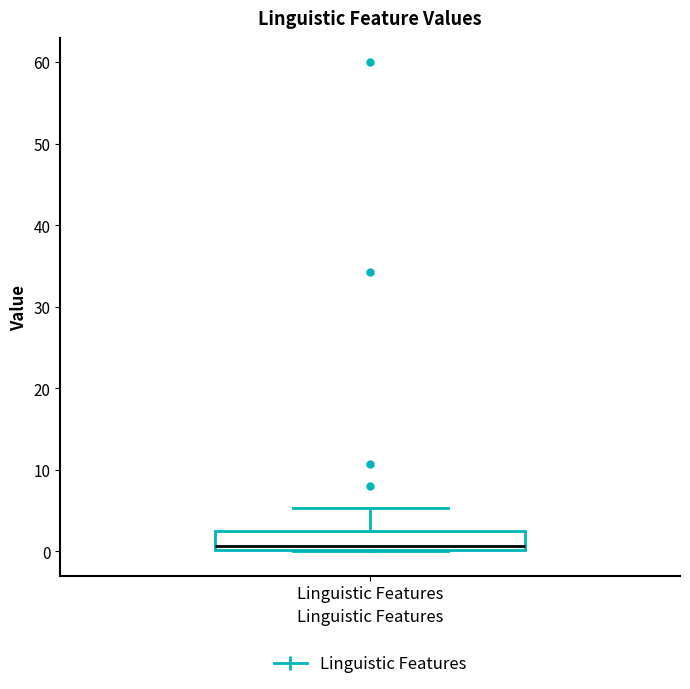

Transcribe this box plot: give where the median line is, the range the box spans, and where the two whiskers end, as read against the y-axis. The values are not printed on the chart, so give them approximately, as read against the axis.

median 1, box 0 to 2, whiskers 0 to 5